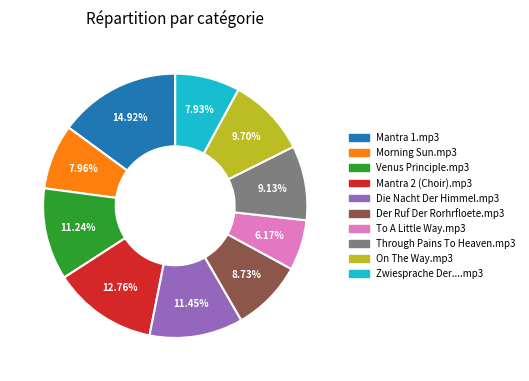

Is there a majority slice in this chart?

No